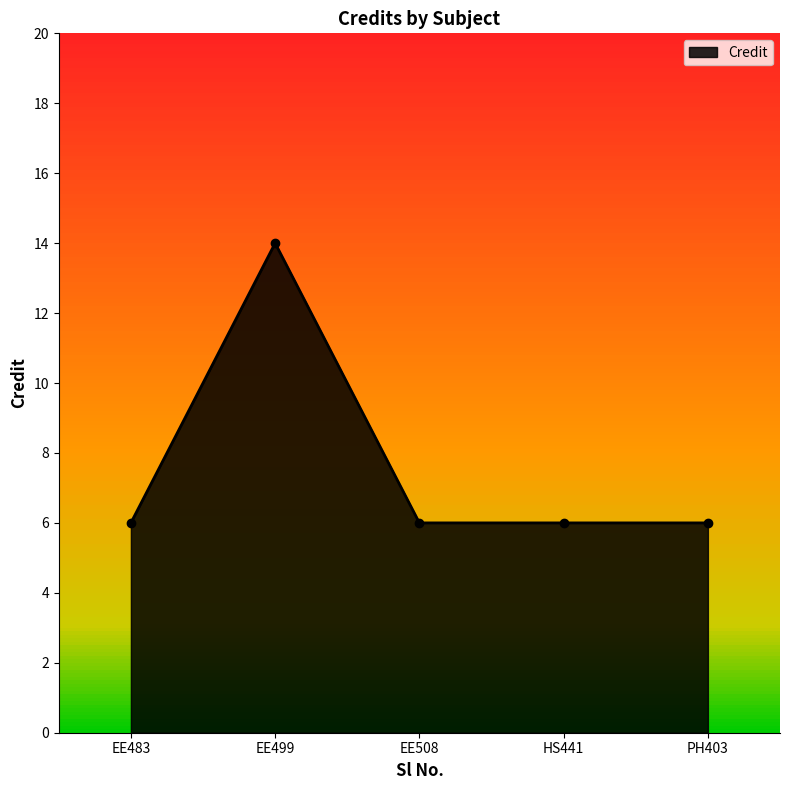

Count the number of values greater than 6.

1